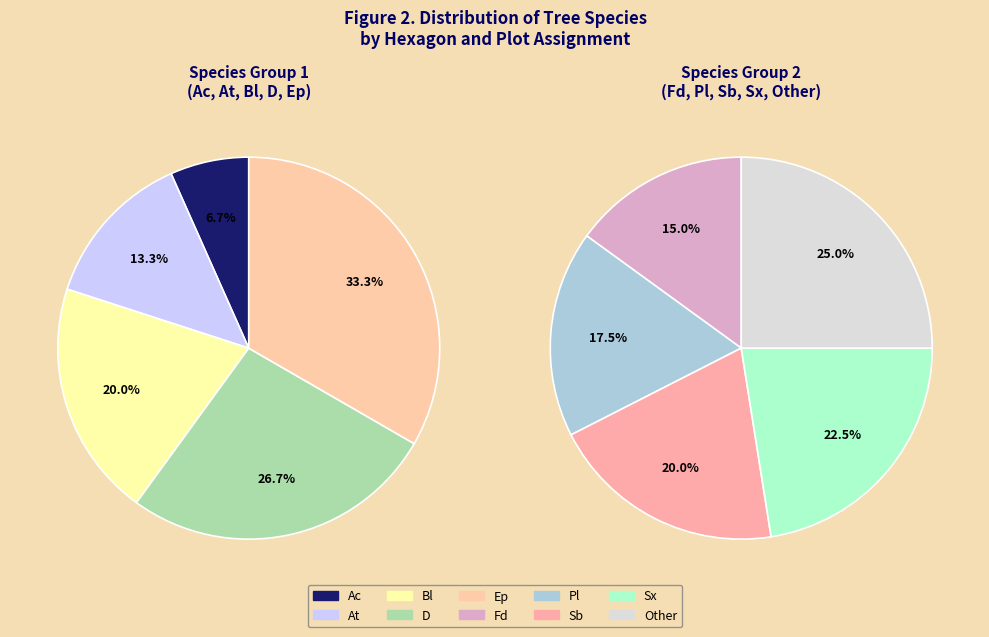

How many segments does this pie chart have?

10